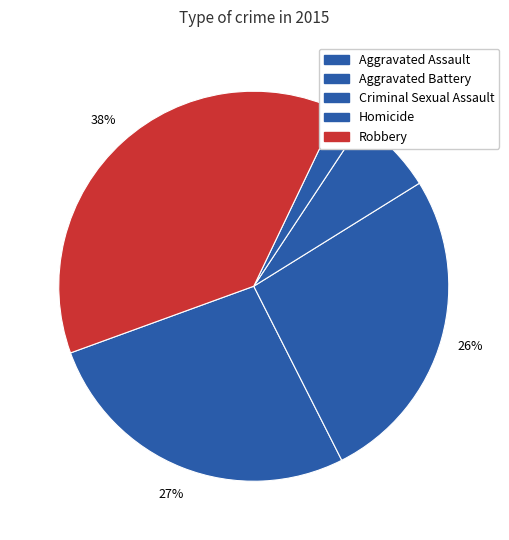

How many segments does this pie chart have?

5